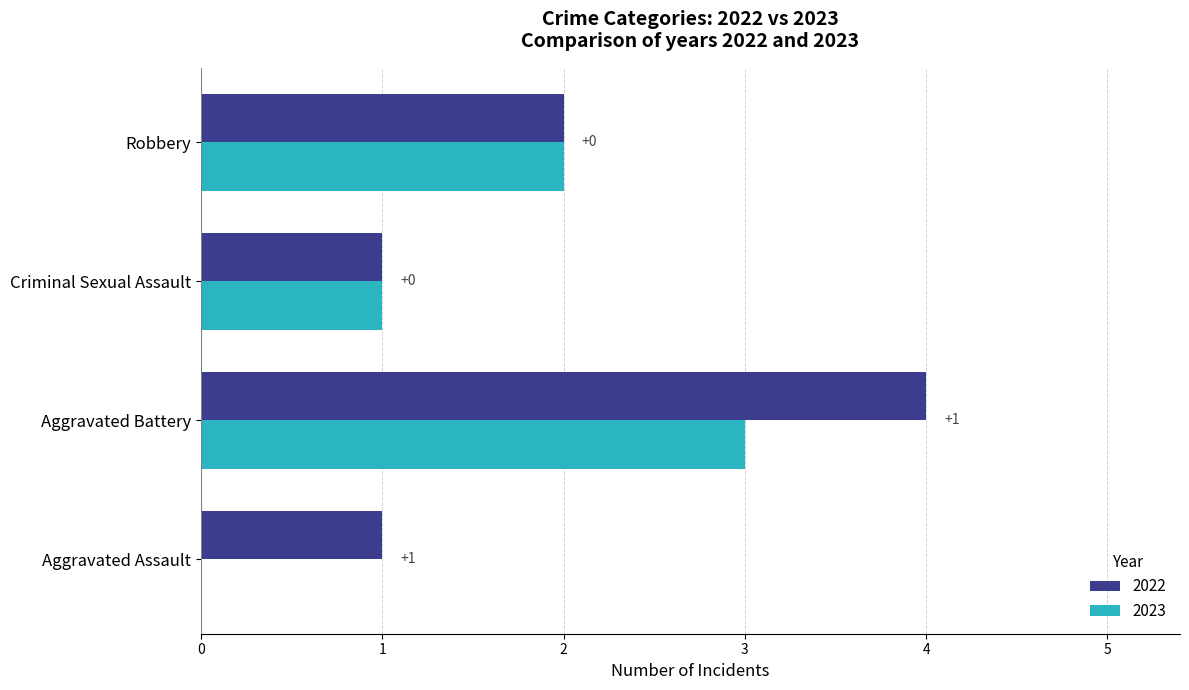

Is it true that 2022 equals 4 at Aggravated Battery?

True